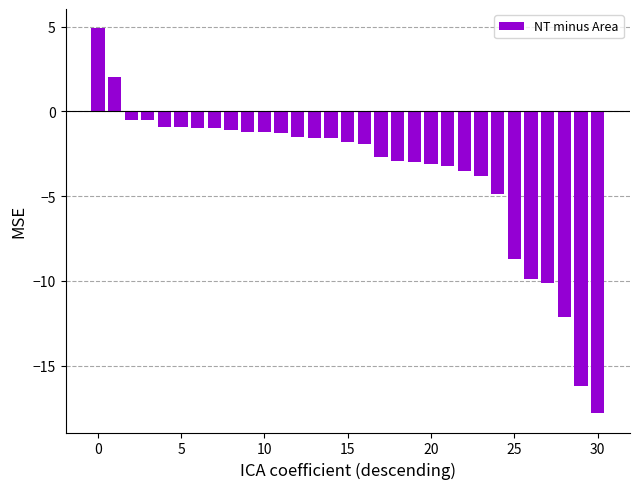

What is the smallest value displayed?

-17.8